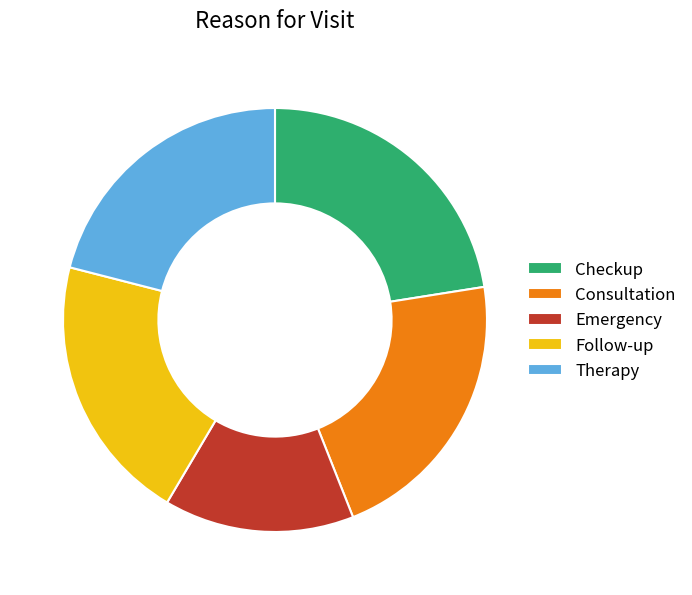

Count the number of slices in the pie.

5